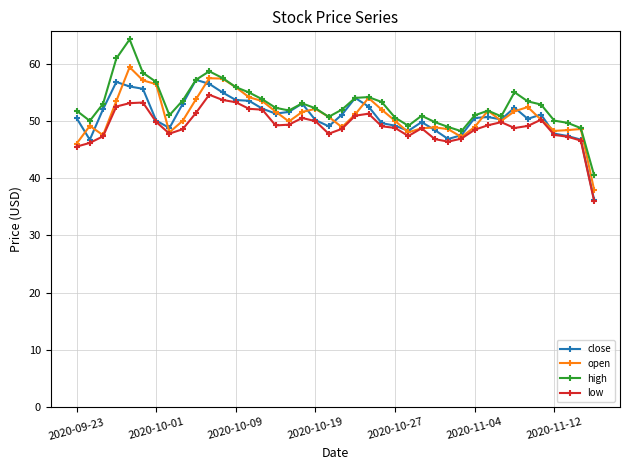

In open, how many points are higher than both neighbors (excluding endpoints)?

9